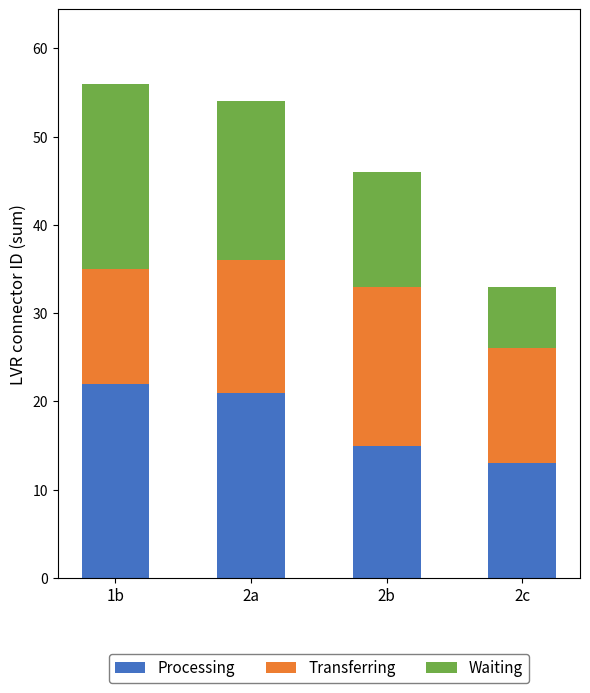

What is the total value across all series at 1b?

56